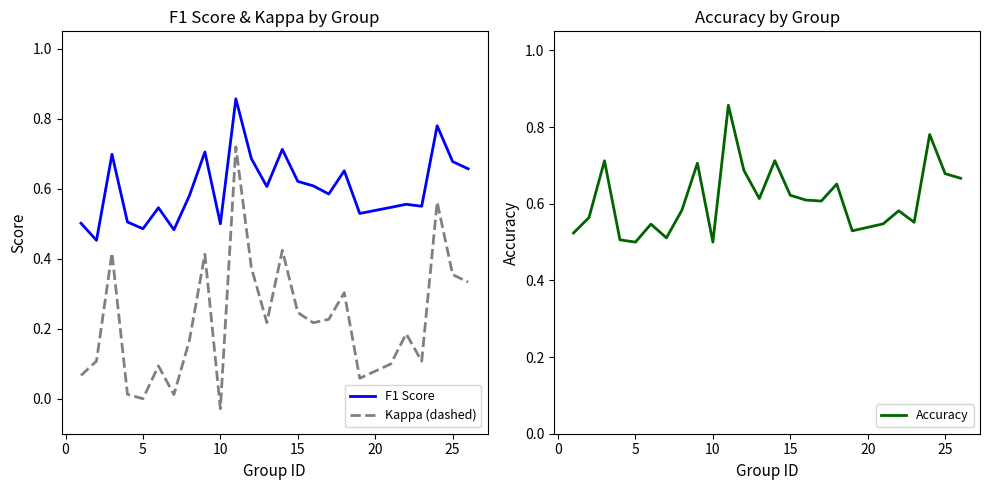

True or false: F1 Score and Kappa (dashed) intersect in this chart.

False